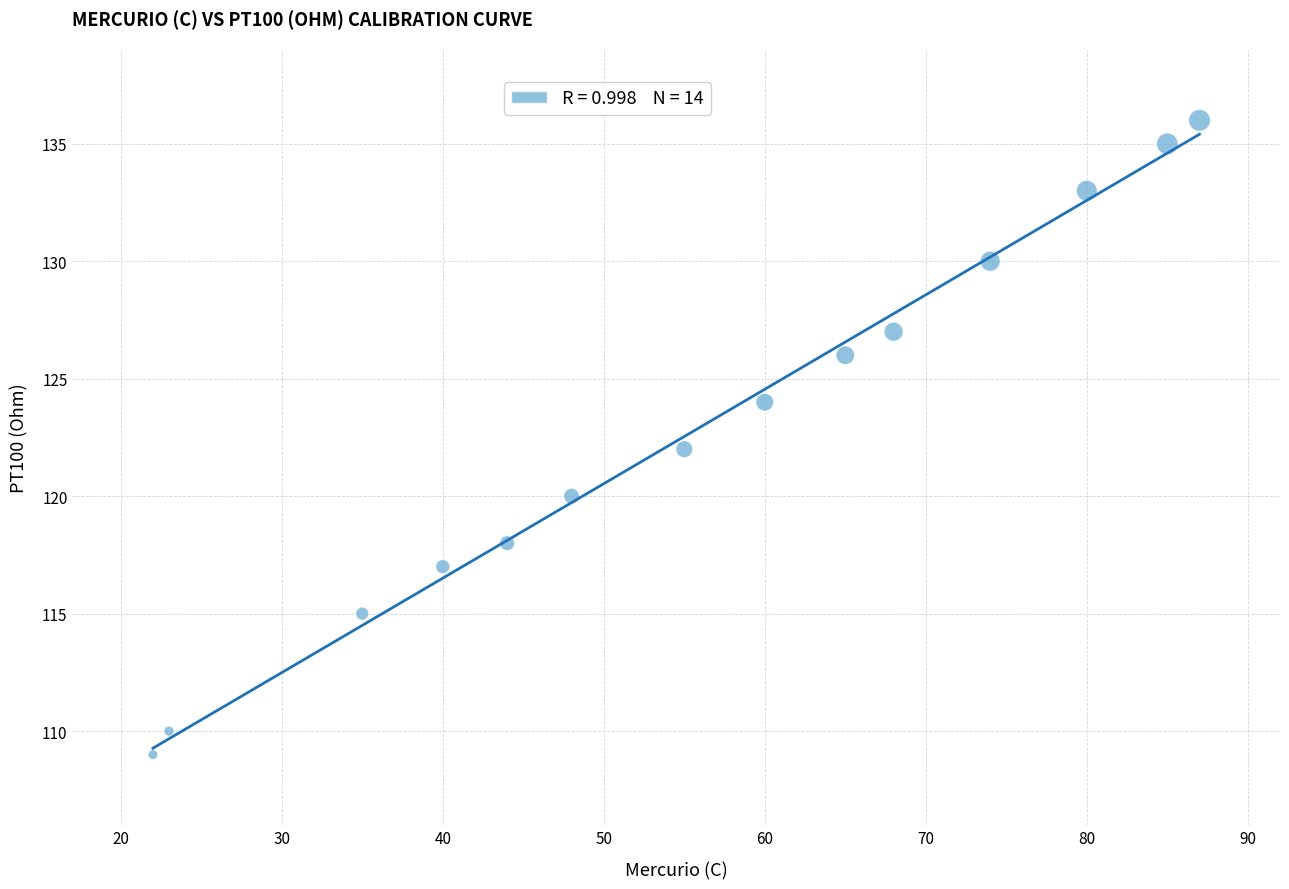

What is the range of Y values (max minus min)?

27